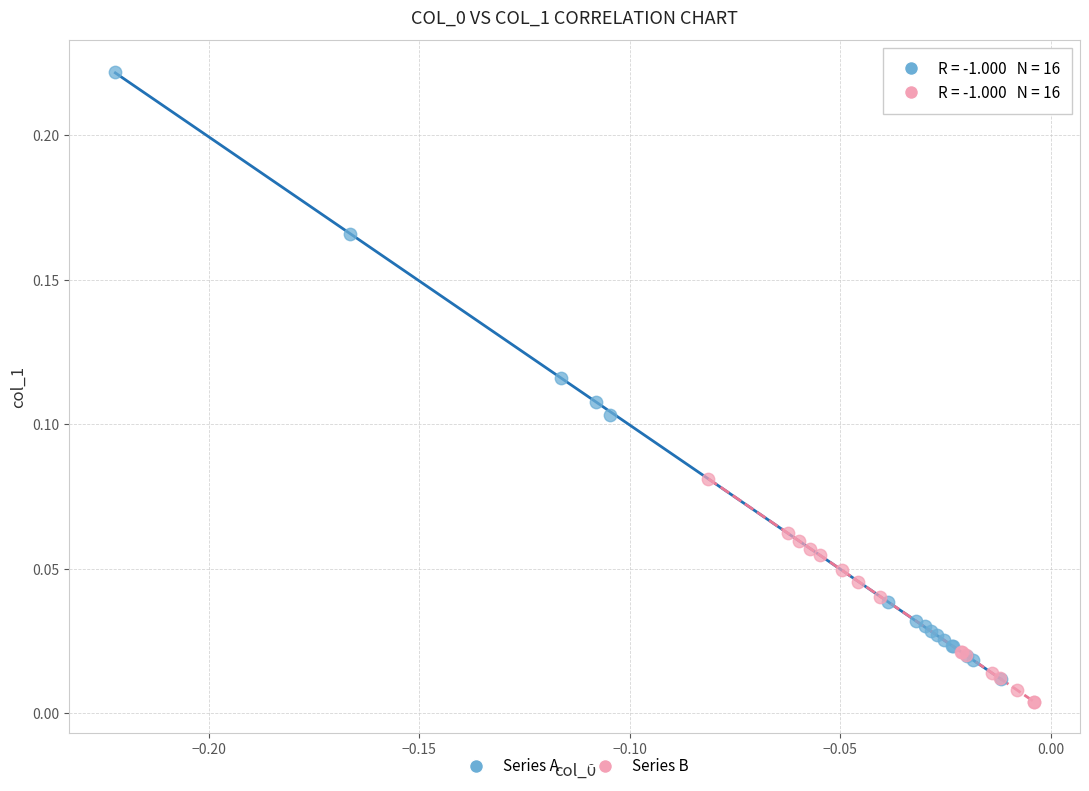

Which series has the largest Y range (max minus min)?

Series A